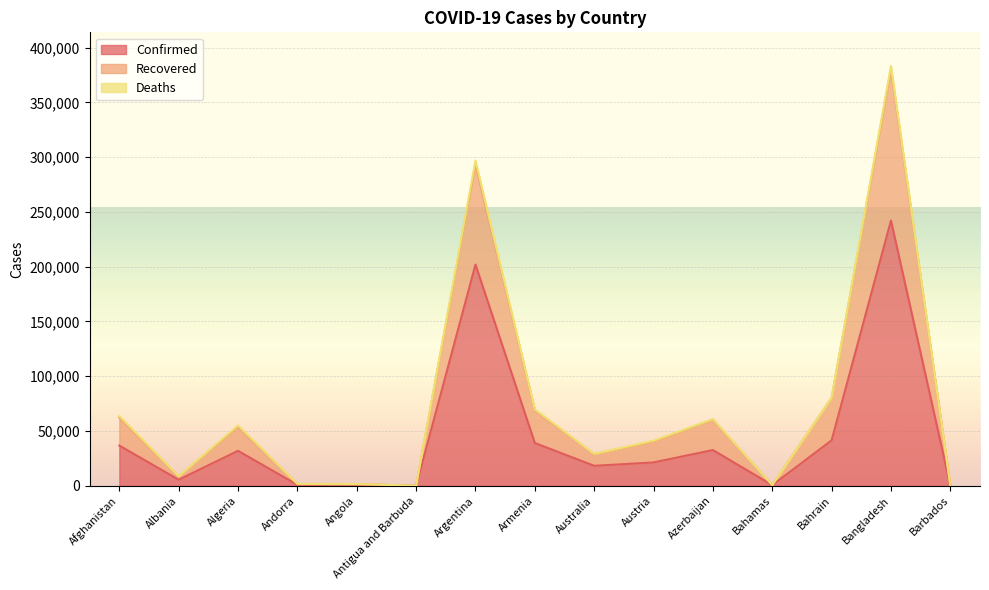

What is the sum of all Confirmed values?

674392